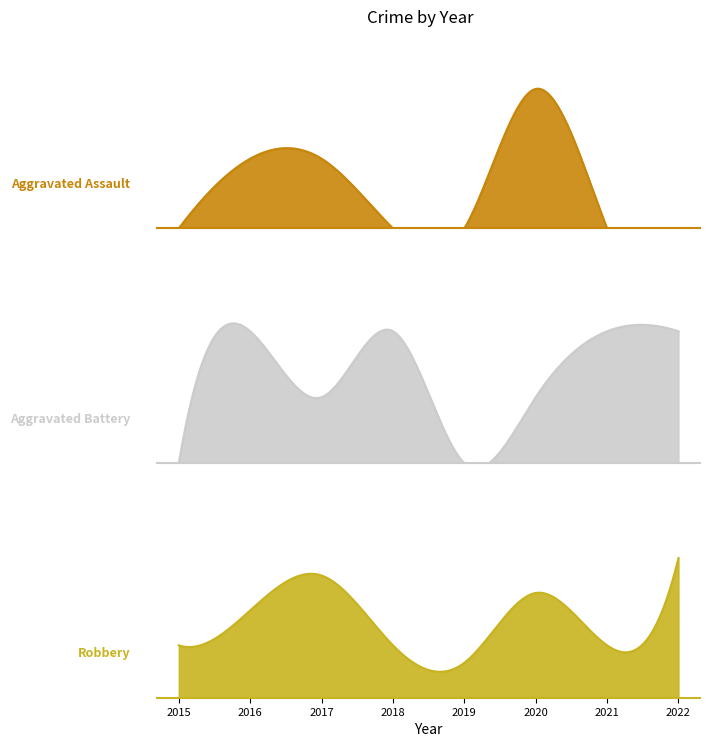

How many positive values does the Aggravated Battery series have?

6